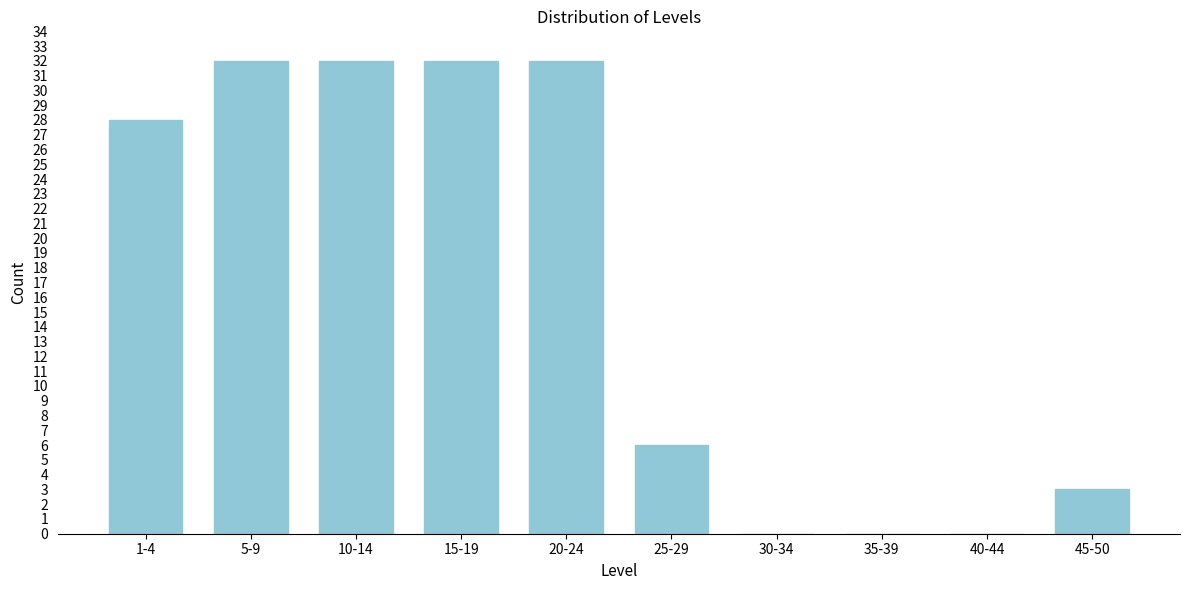

Reading right to left, list all the values displayed in this chart.

45-50=3	40-44=0	35-39=0	30-34=0	25-29=6	20-24=32	15-19=32	10-14=32	5-9=32	1-4=28